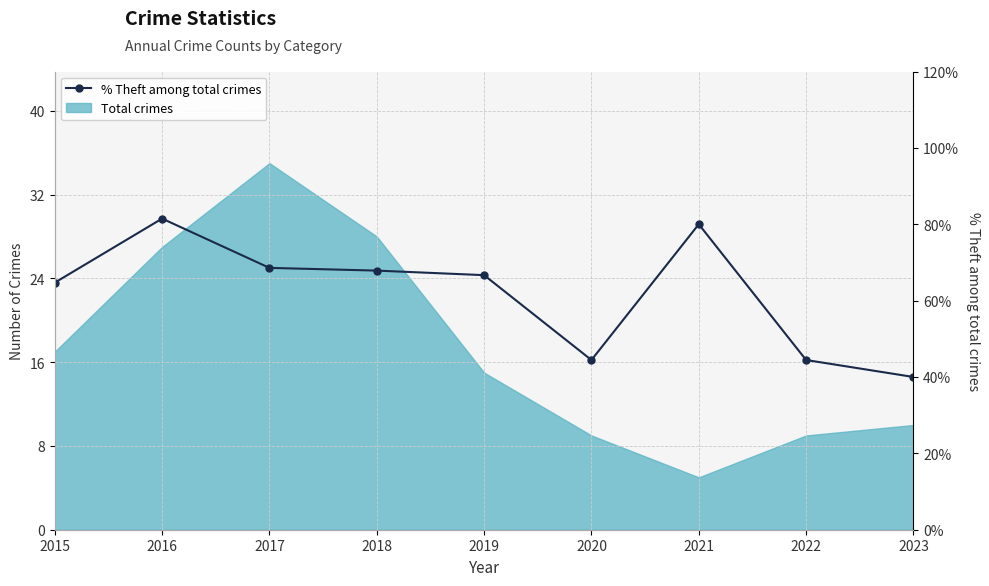

List the labels in order of value, smallest first.

2023, 2020, 2022, 2015, 2019, 2018, 2017, 2021, 2016